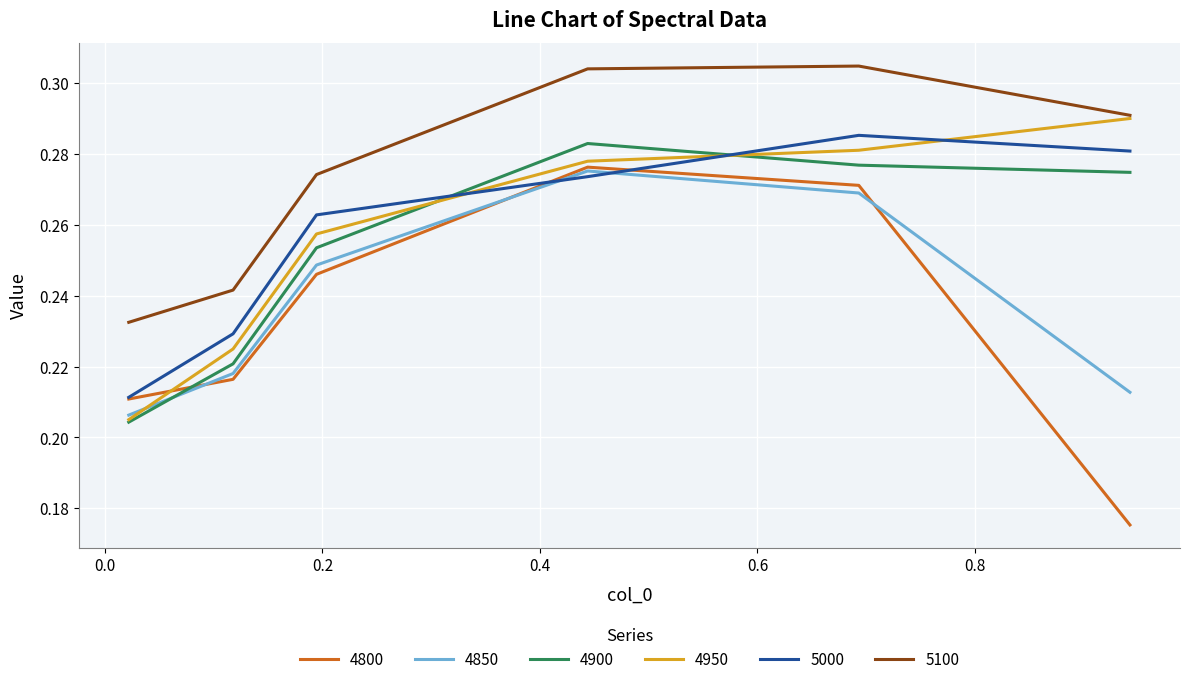

Which series has the largest total across all categories?

5100